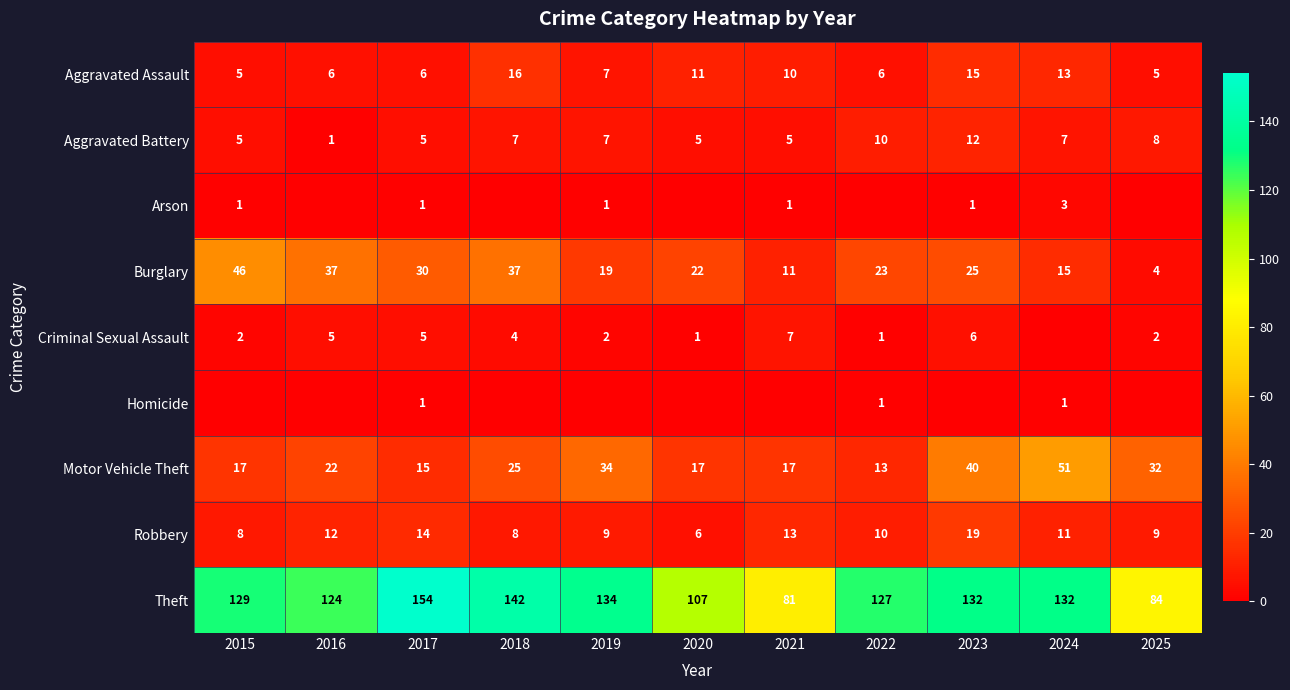

What is the approximate value of Motor Vehicle Theft at 2017?

15